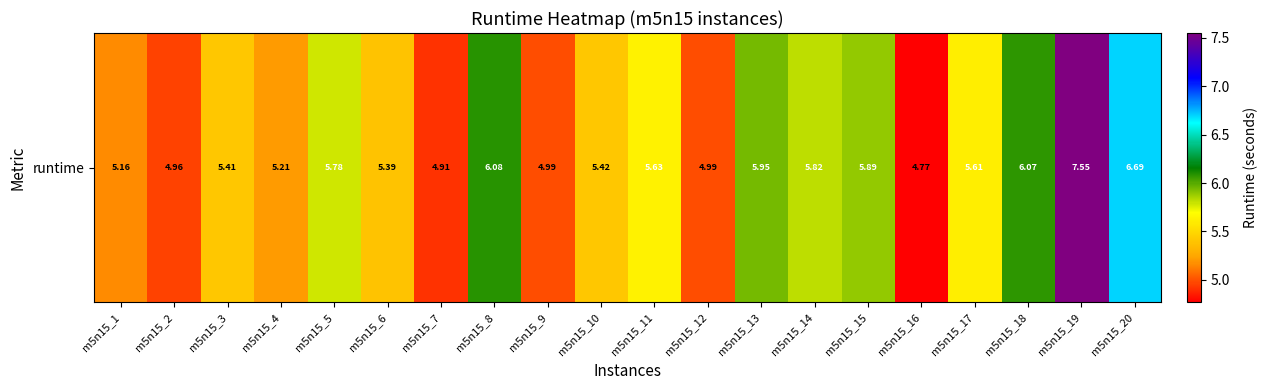

At which category does the chart reach its minimum across all series?

m5n15_16